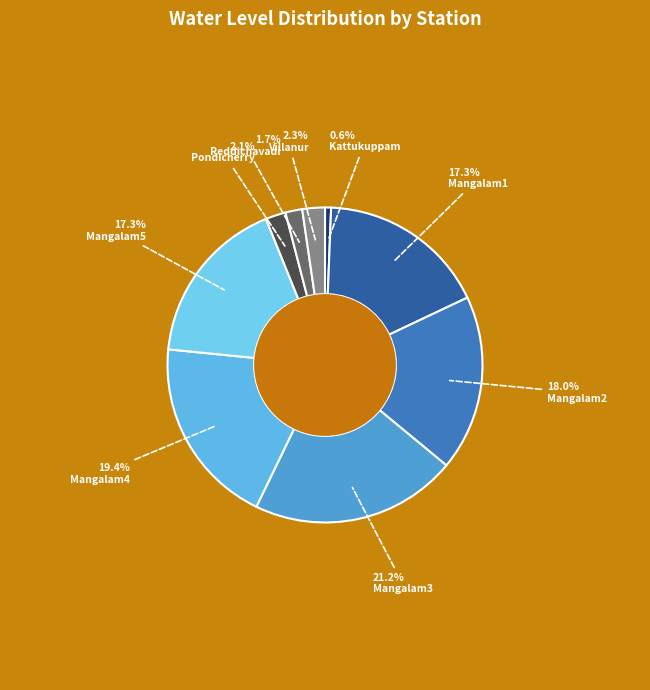

Does Mangalam2 account for over 50% of the chart?

No